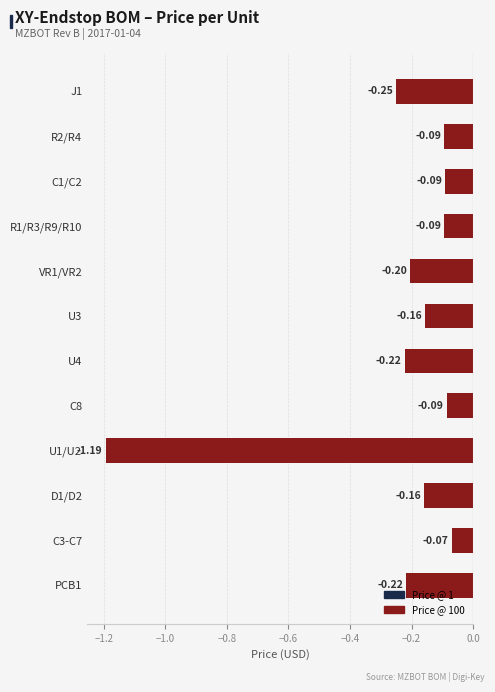

Which has a higher value, R2/R4 or J1?

R2/R4